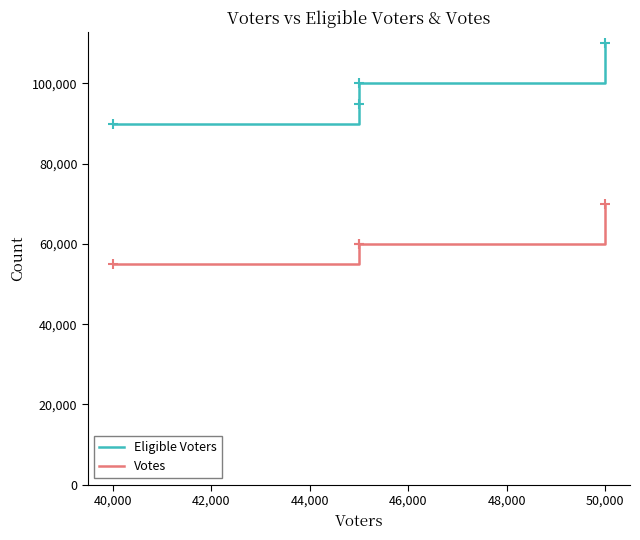

True or false: Votes and Eligible Voters intersect in this chart.

False